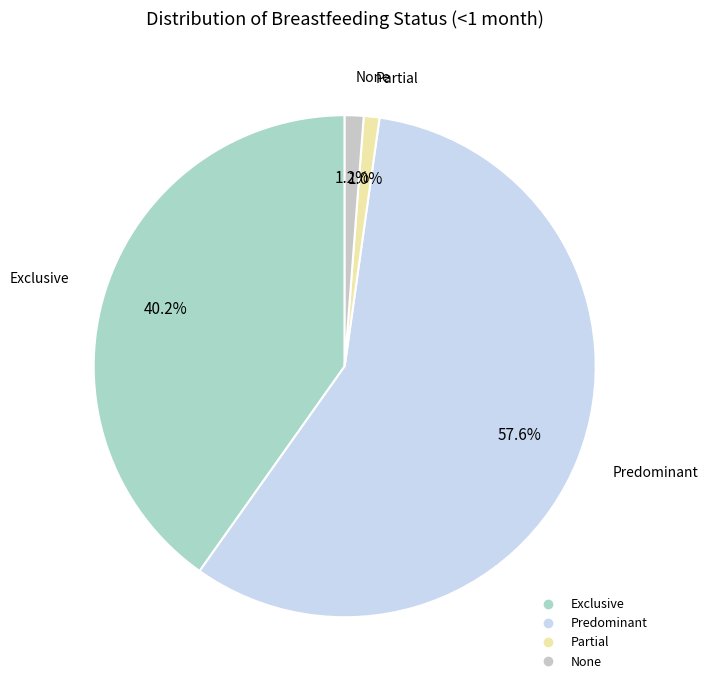

Which has a higher value, Exclusive or Partial?

Exclusive